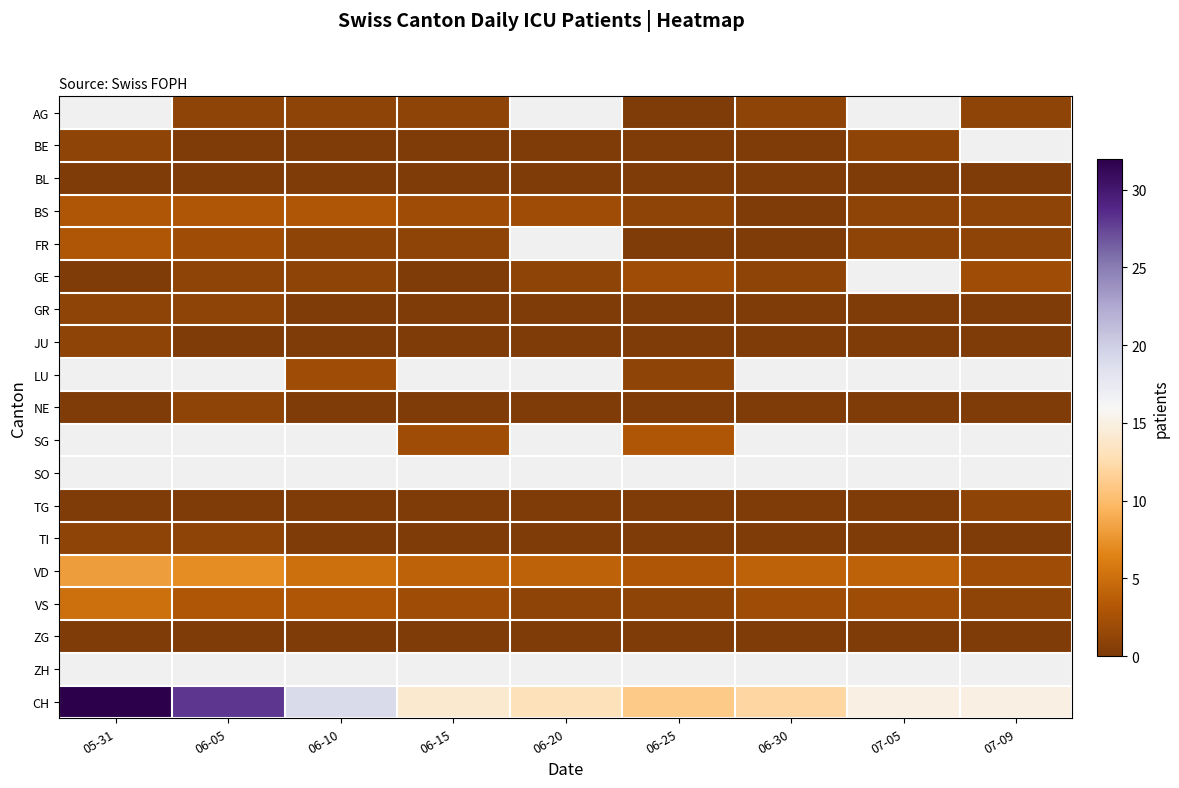

Between 07-05 and 07-09, which is larger?

07-09